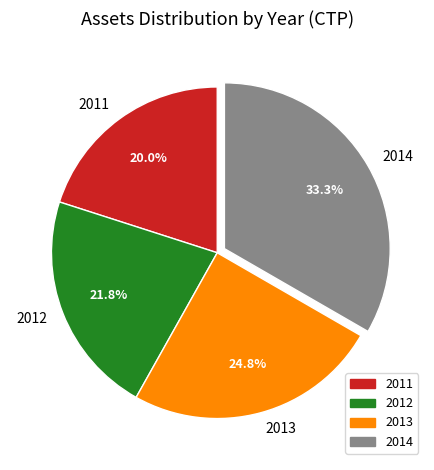

Combined, what portion of the pie is 2012 and 2014?

55.2%